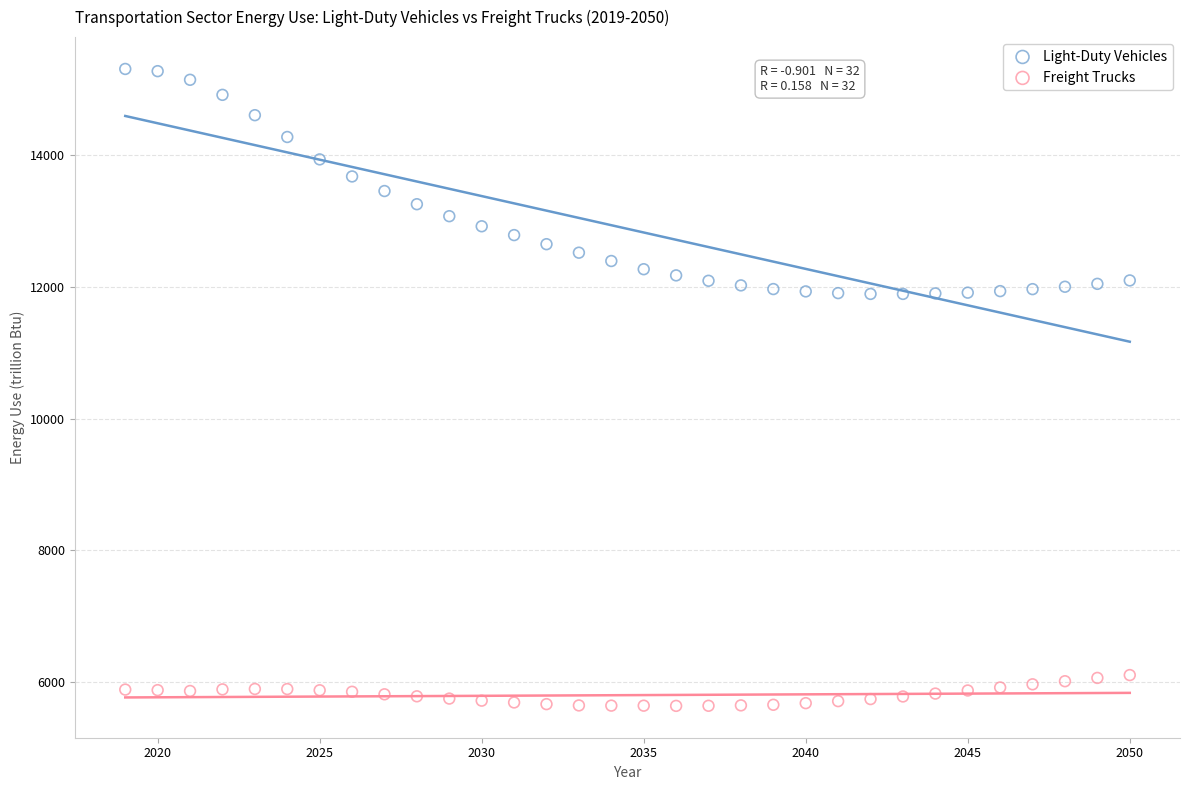

Which series contains the lowest Y value?

Freight Trucks